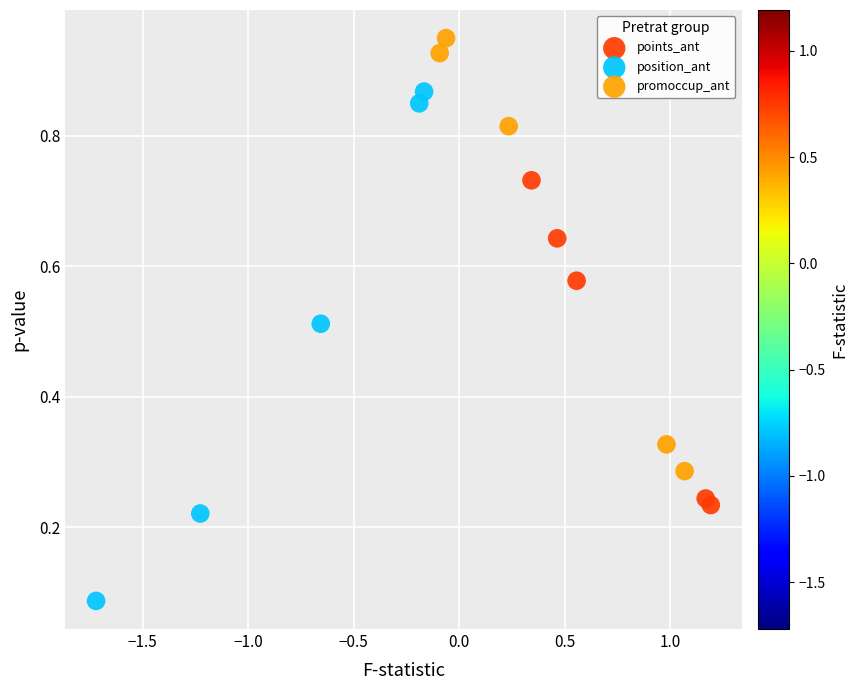

Which series has the widest spread of Y values?

position_ant